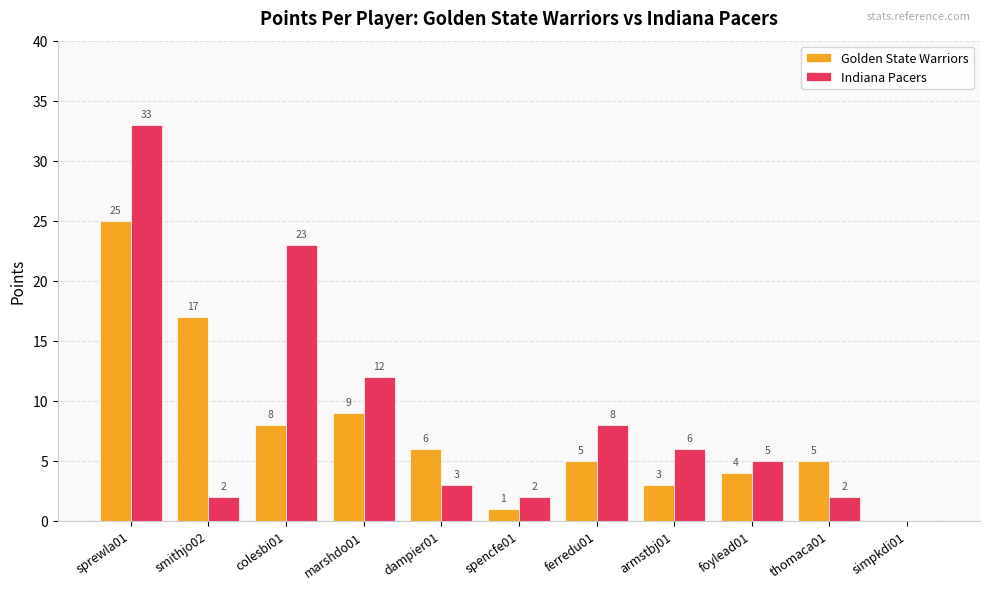

Which category has the highest value across all series?

sprewla01